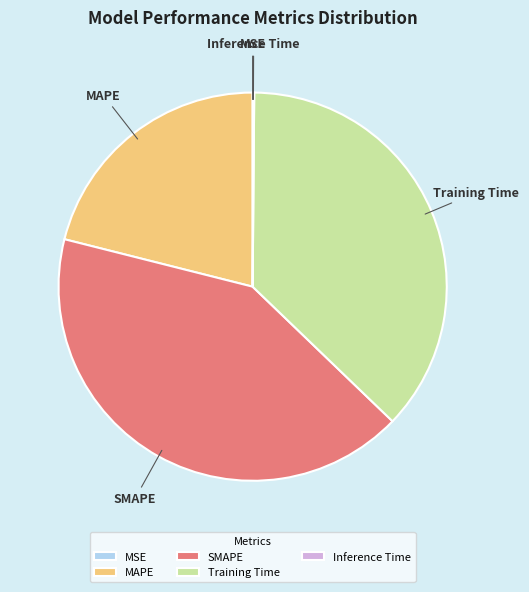

Which has a higher value, MAPE or Training Time?

Training Time